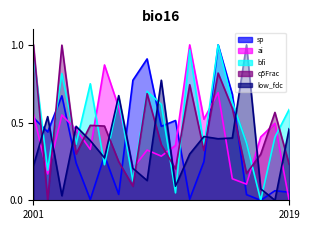

Reading left to right, what are all the values shown in this chart?

sp: 2001=0.5	2002=0.4	2003=0.7	2004=0.2	2005=0.0	2006=0.3	2007=0.0	2008=0.8	2009=0.9	2010=0.5	2011=0.5	2012=0.0	2013=0.2	2014=1.0	2015=0.7	2016=0.0	2017=0.0	2018=0.1	2019=0.1
ai: 2001=0.6	2002=0.2	2003=0.5	2004=0.5	2005=0.3	2006=0.9	2007=0.6	2008=0.2	2009=0.3	2010=0.3	2011=0.4	2012=1.0	2013=0.5	2014=0.7	2015=0.1	2016=0.1	2017=0.4	2018=0.5	2019=0.0
bfi: 2001=0.9	2002=0.2	2003=0.8	2004=0.4	2005=0.7	2006=0.2	2007=0.7	2008=0.1	2009=0.7	2010=0.6	2011=0.0	2012=1.0	2013=0.3	2014=1.0	2015=0.6	2016=0.4	2017=0.0	2018=0.4	2019=0.6
q5Frac: 2001=1.0	2002=0.0	2003=1.0	2004=0.3	2005=0.5	2006=0.5	2007=0.2	2008=0.1	2009=0.7	2010=0.4	2011=0.2	2012=0.7	2013=0.3	2014=0.8	2015=0.6	2016=0.2	2017=0.3	2018=0.6	2019=0.2
low_fdc: 2001=0.2	2002=0.5	2003=0.0	2004=0.5	2005=0.4	2006=0.3	2007=0.7	2008=0.2	2009=0.1	2010=0.8	2011=0.1	2012=0.3	2013=0.4	2014=0.4	2015=0.4	2016=1.0	2017=0.1	2018=0.0	2019=0.5